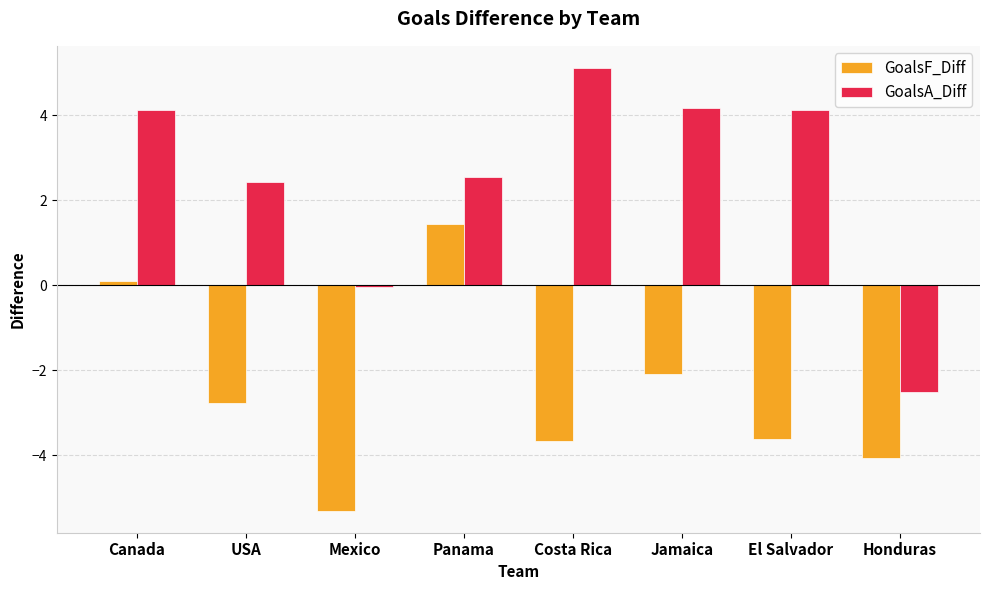

At how many categories does at least one series exceed 2?

6